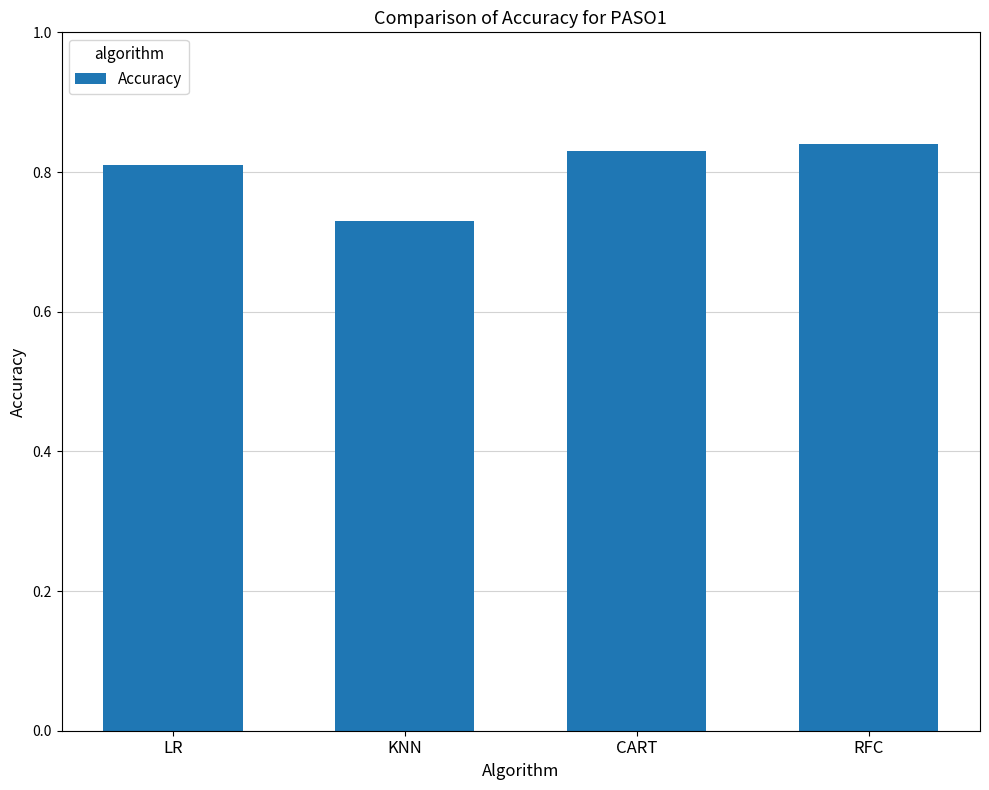

What position from the left is KNN?

2